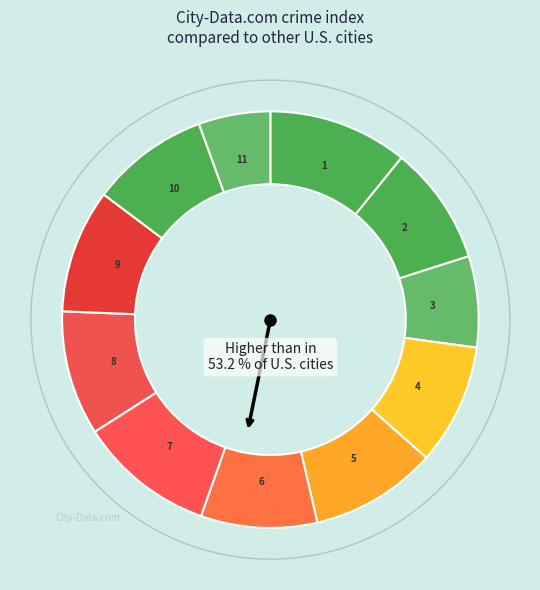

Combined, do 5 and 4 account for over 50%?

No